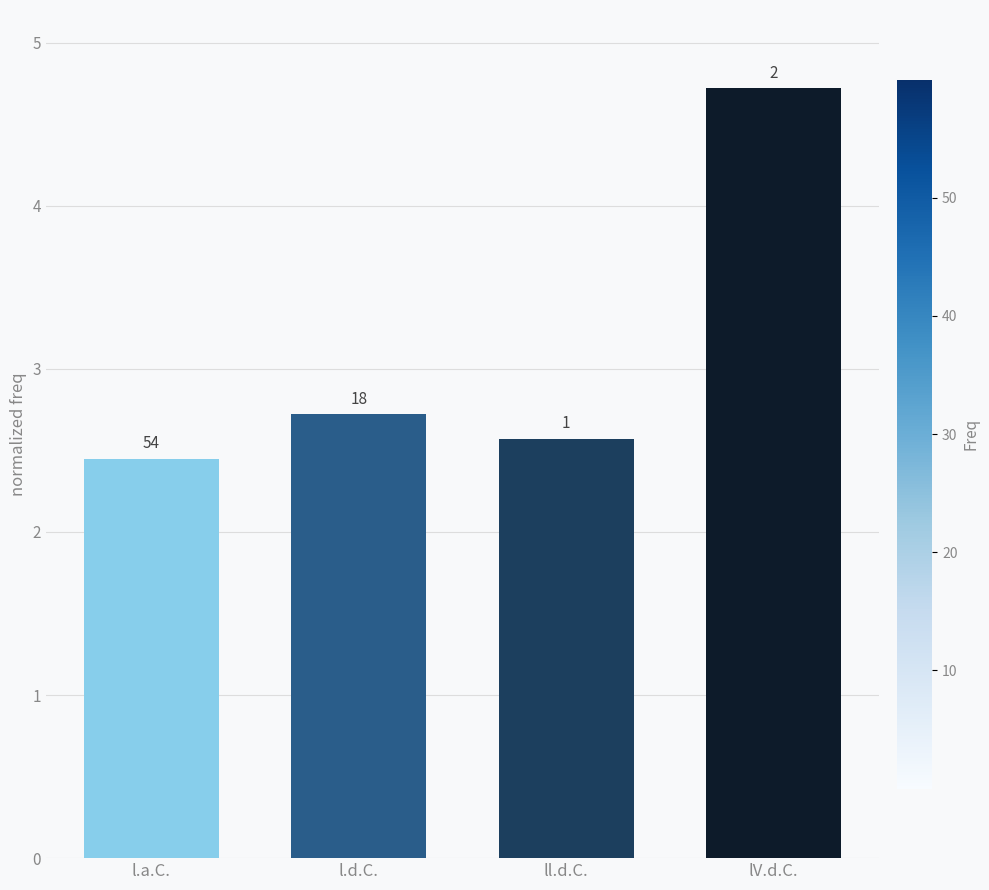

What is the label of the 3rd bar from the right?

l.d.C.